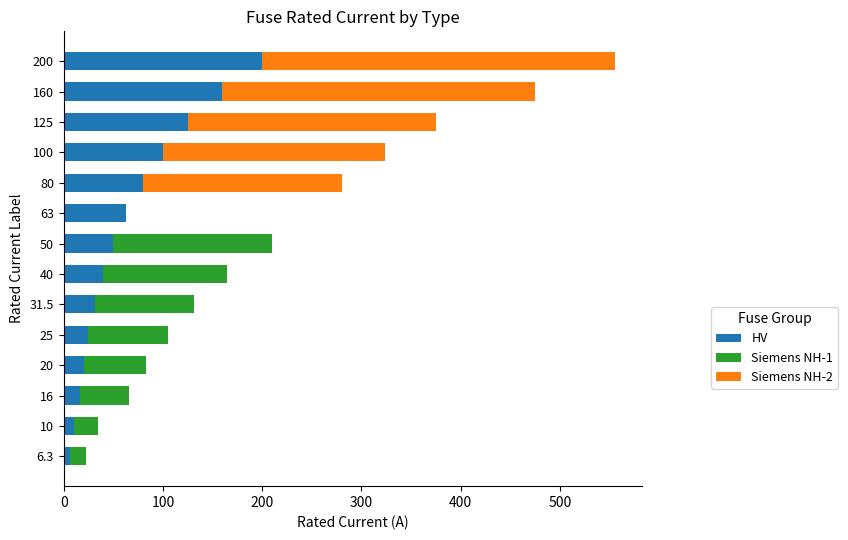

What are all the series names shown in the legend?

HV, Siemens NH-1, Siemens NH-2